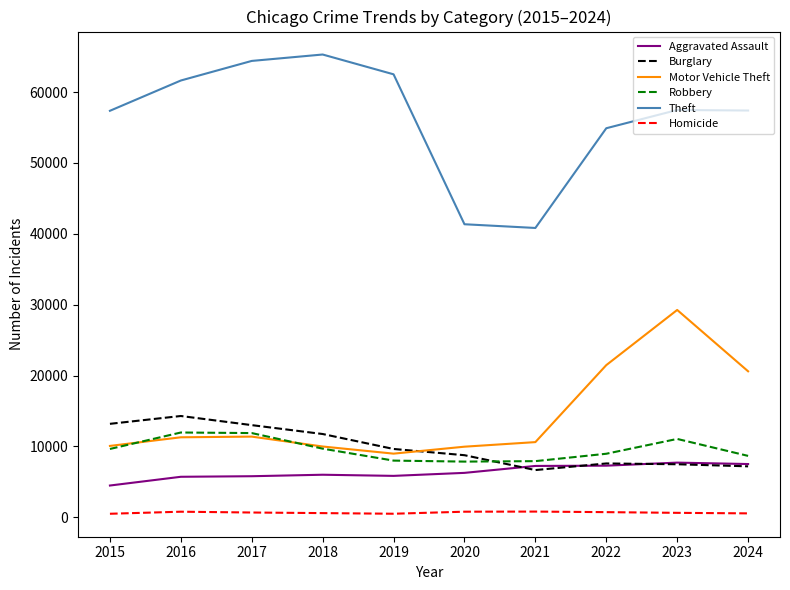

True or false: Homicide and Burglary cross at least once.

False